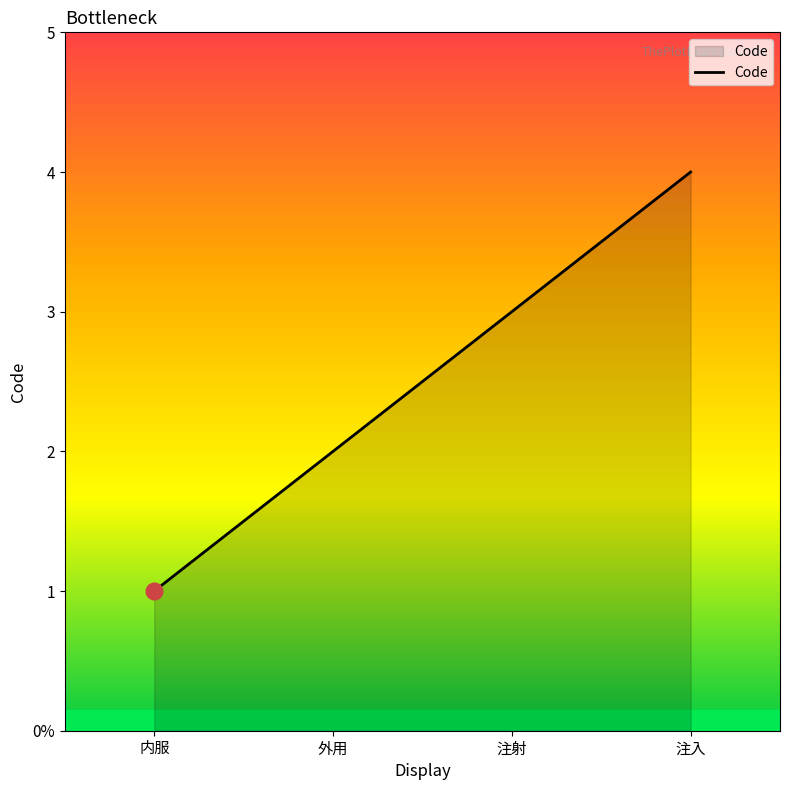

Does the chart display data point markers on the line(s)?

No